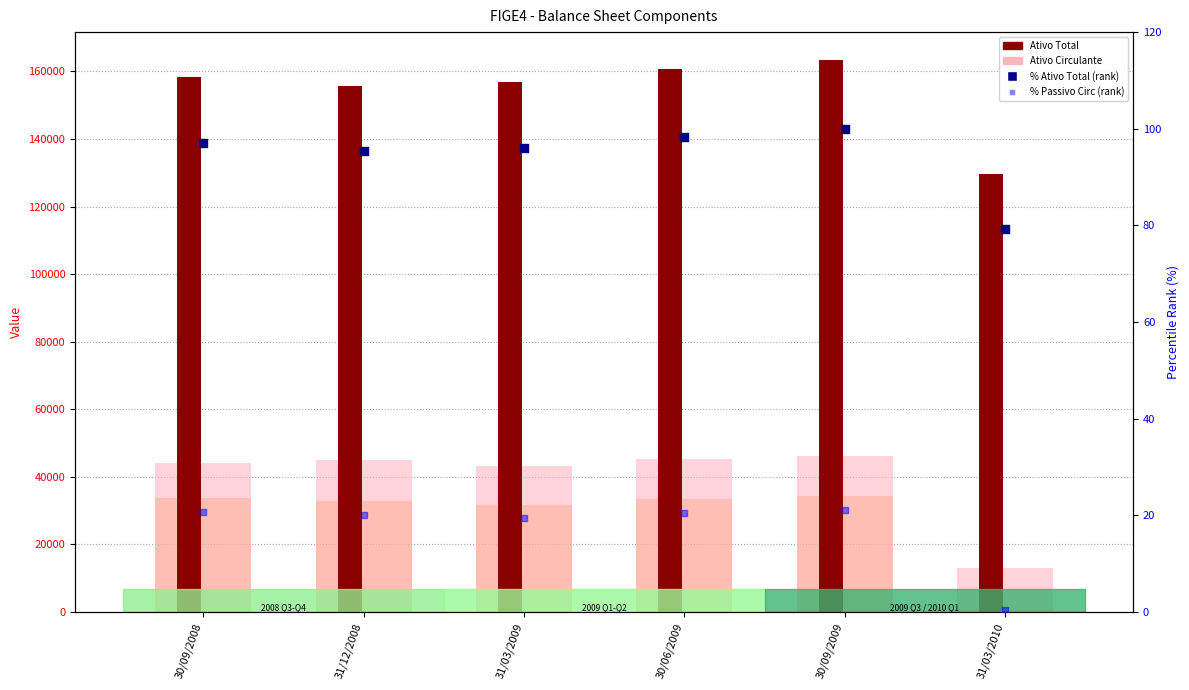

What is the total value across all series at 30/09/2009?

244051.0